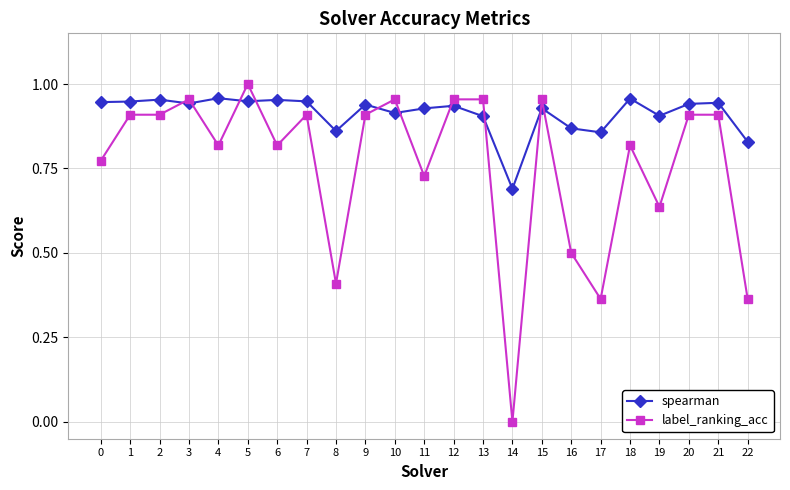

True or false: label_ranking_acc has more than 1 points higher than both neighbors.

True